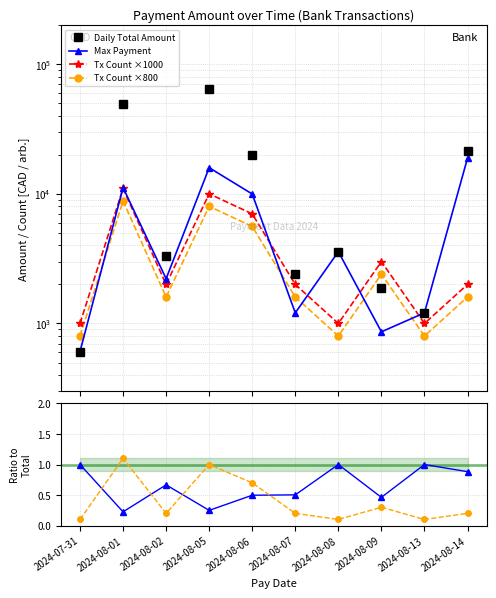

What position from the left is 2024-08-01?

2